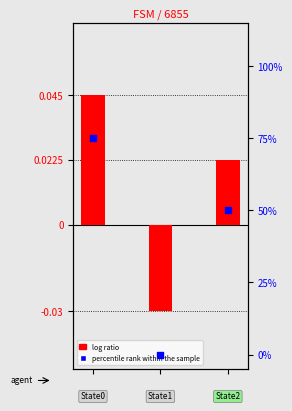

What is the total value across all series at 2?

50.0